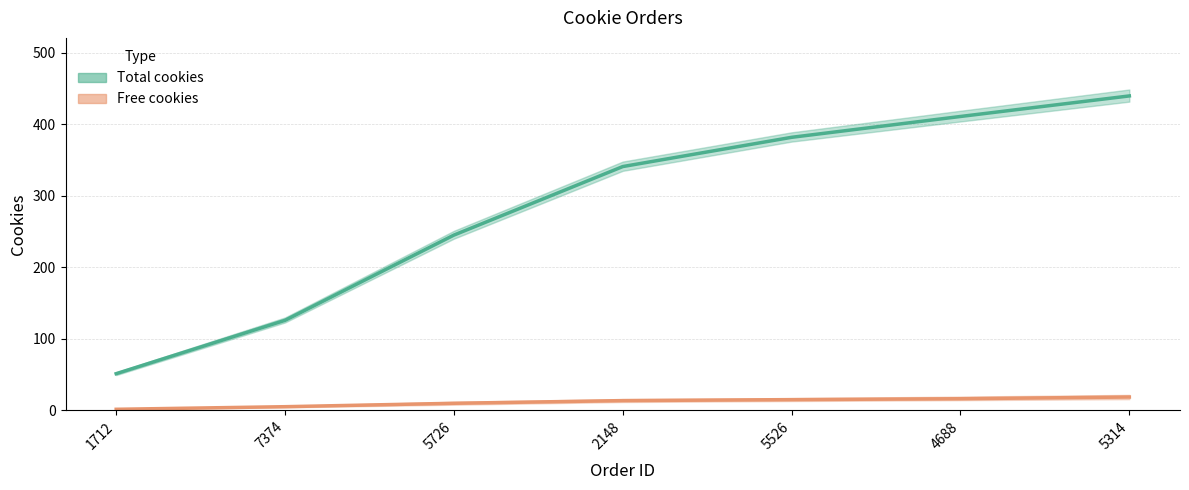

Reading left to right, list all the values displayed in this chart.

Total cookies: 51.3	125.9	245.1	341.0	381.9	411.0	439.8
Free cookies: 1.5	5.1	9.9	13.6	15.0	16.2	18.6